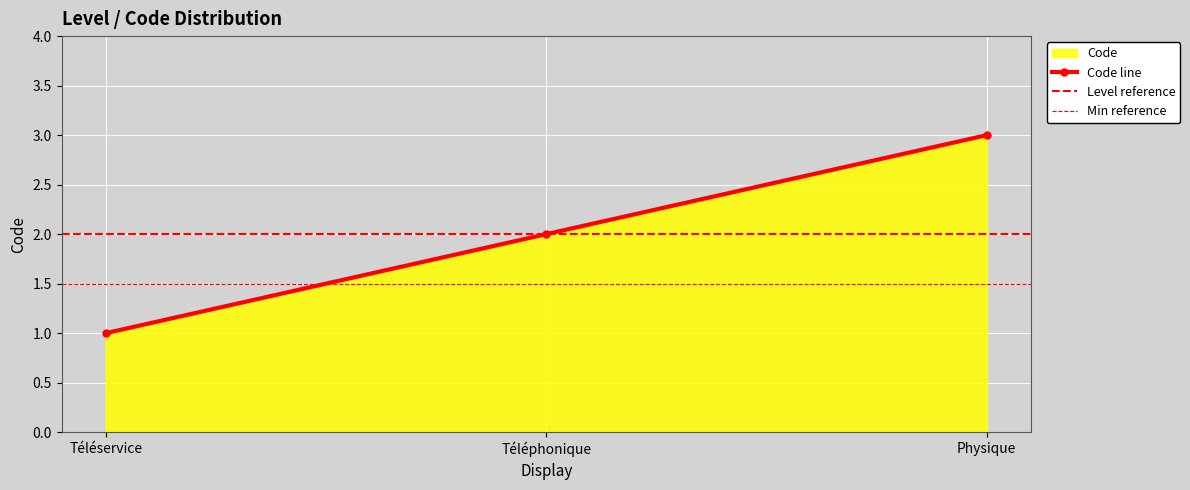

Approximately how many times larger is the value at Téléservice compared to Physique?

0.3